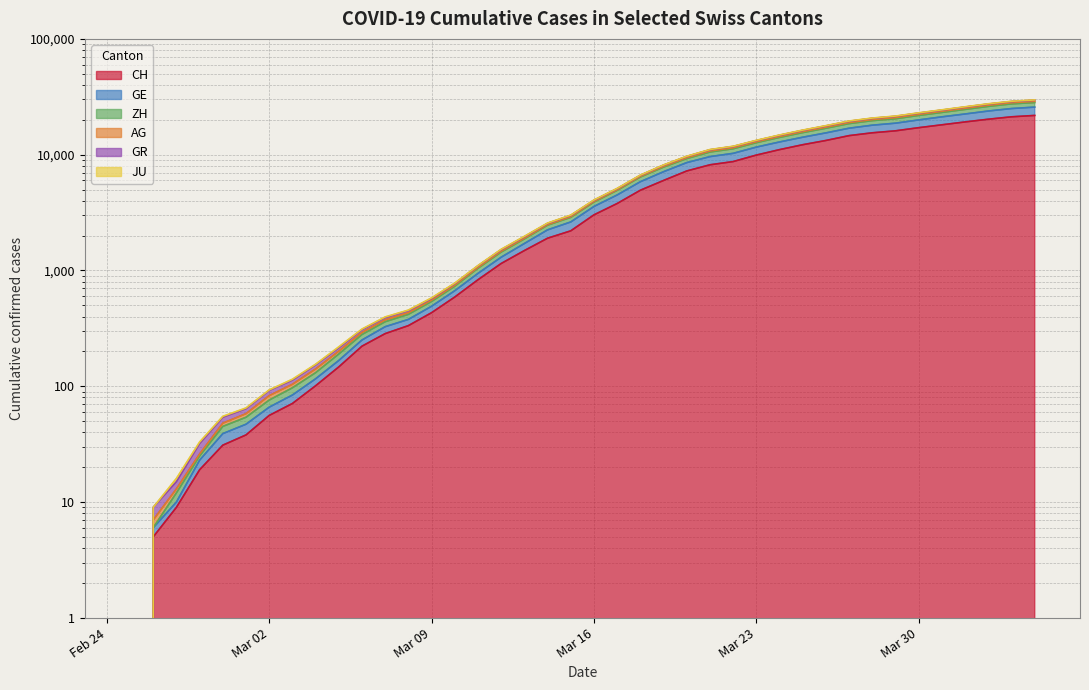

What is the sum of the CH values at 2020-03-13 and 2020-02-26?

1491